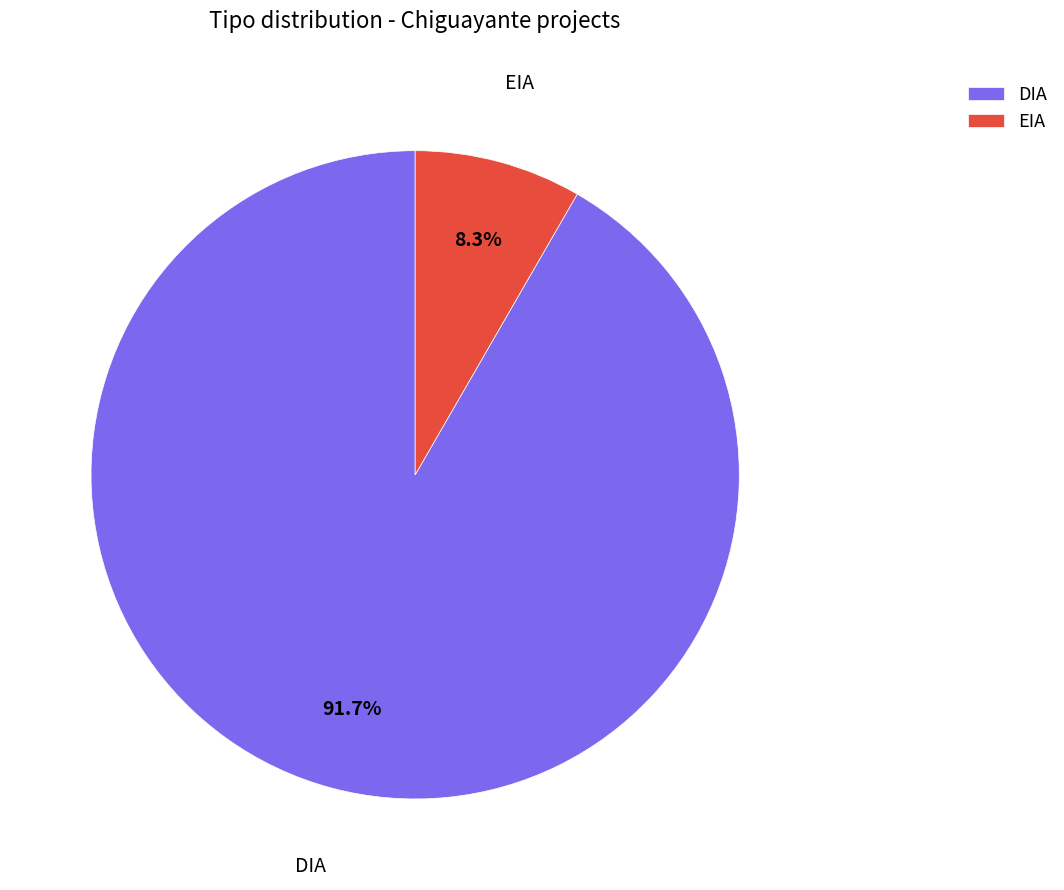

How many slices are in this pie chart?

2